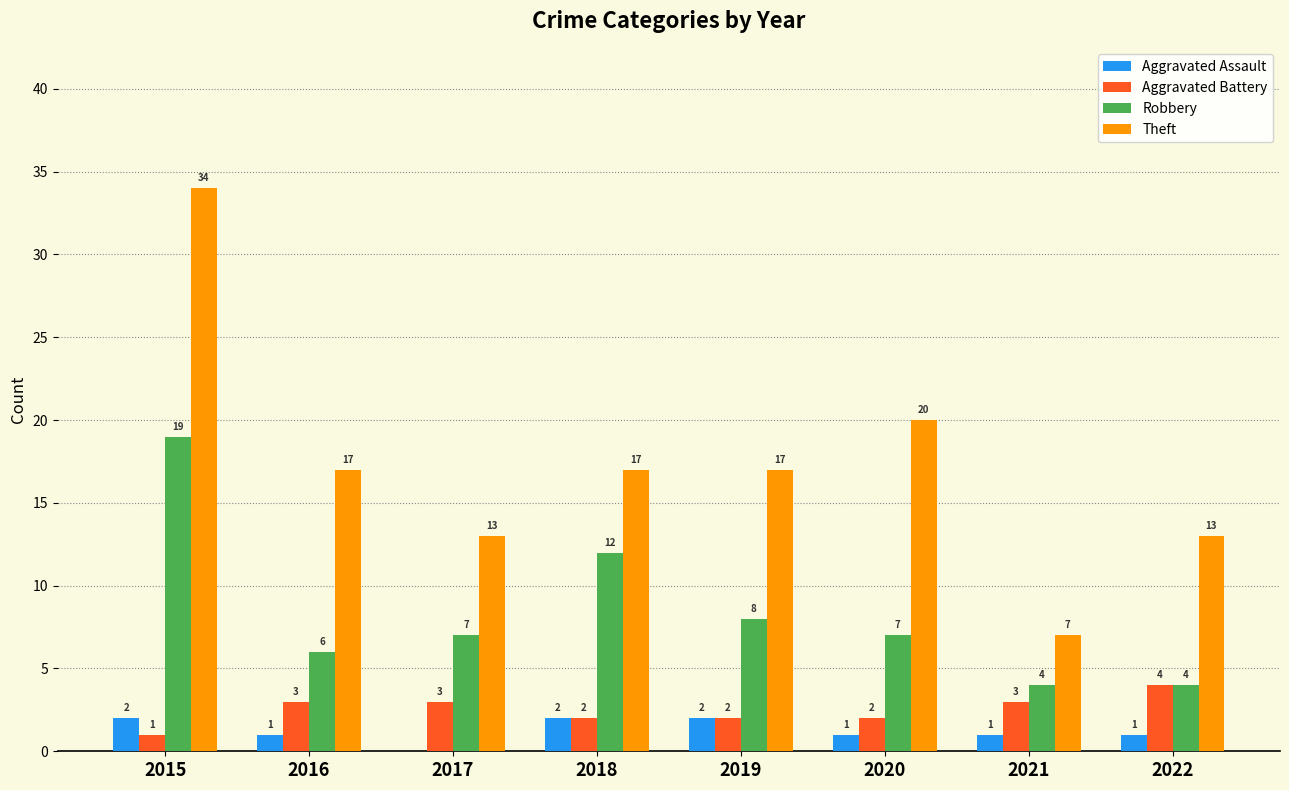

Is the value of Robbery at 2022 greater than the value of Aggravated Assault at 2021?

Yes